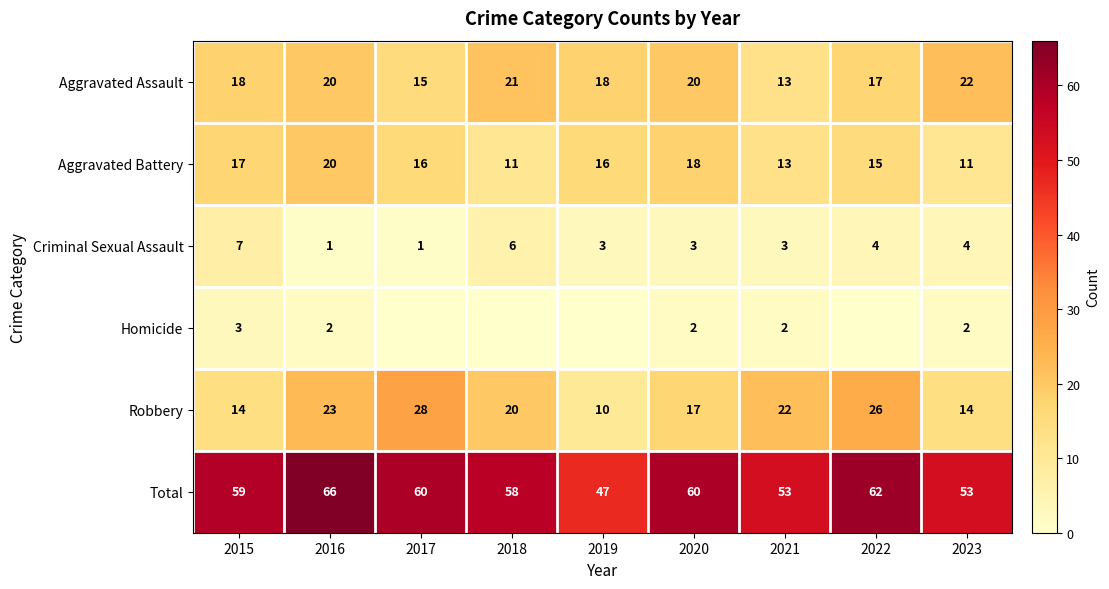

What is the difference between the maximum and minimum values in the Aggravated Assault series?

9